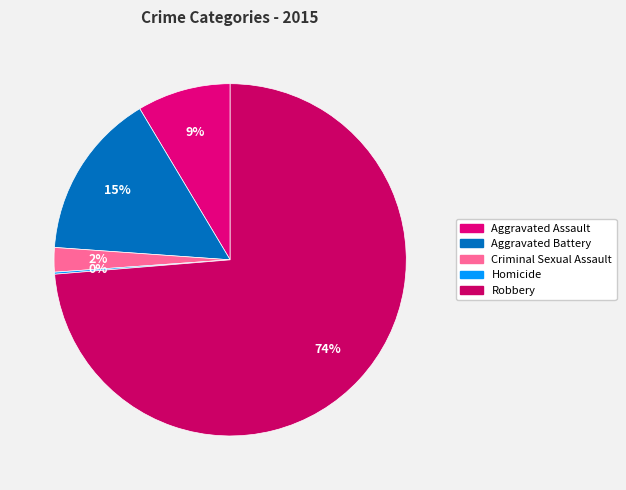

How many segments does this pie chart have?

5